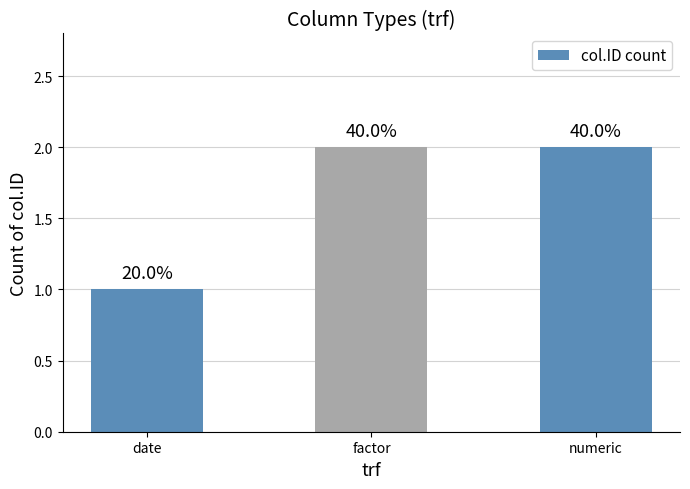

Count the values in the range 1 to 2.

3